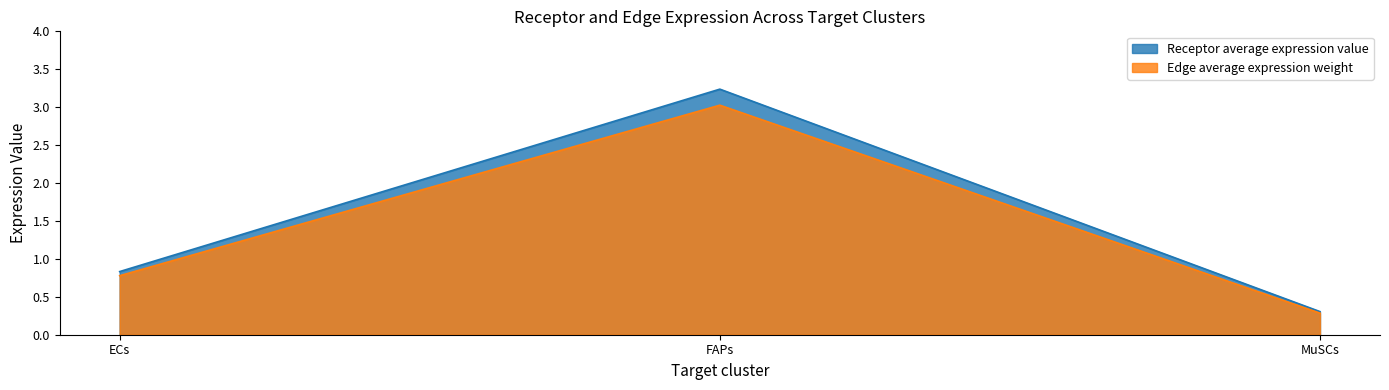

What is the value of the Edge average expression weight point at the 2nd from the left?

3.0